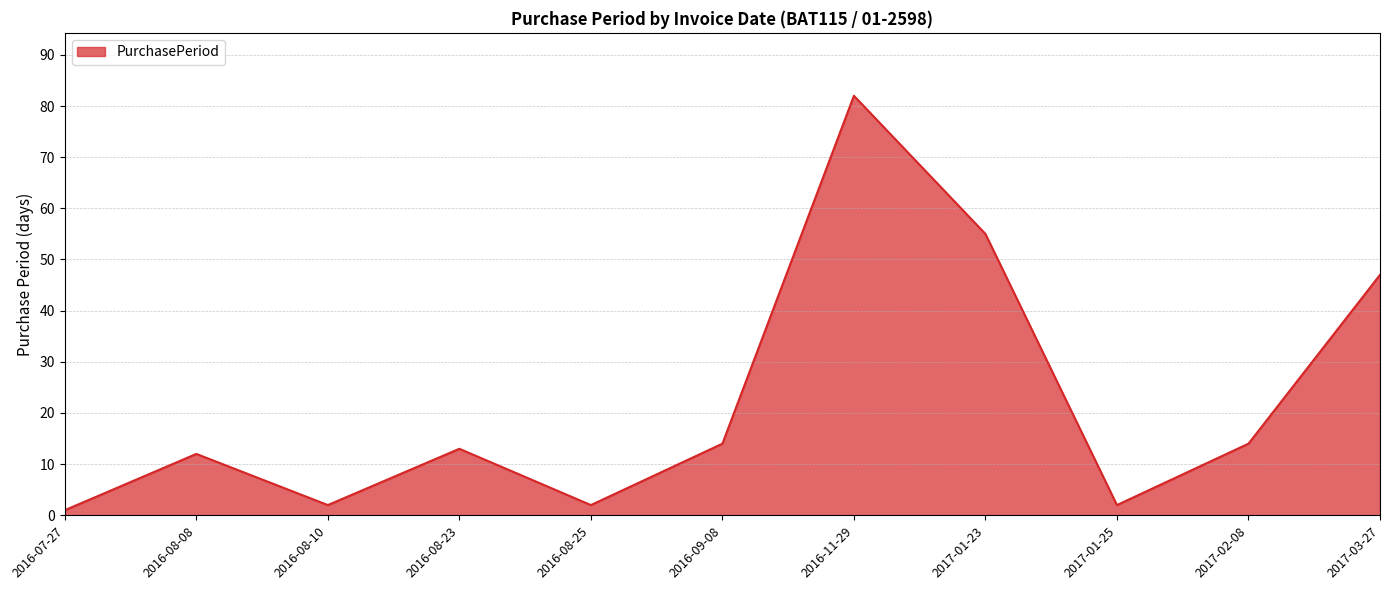

What position from the right is 2016-08-25?

7